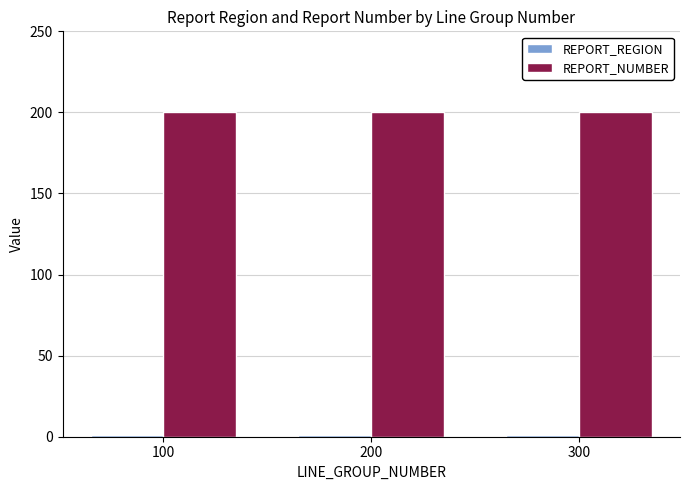

What is the sum of all REPORT_NUMBER values?

600